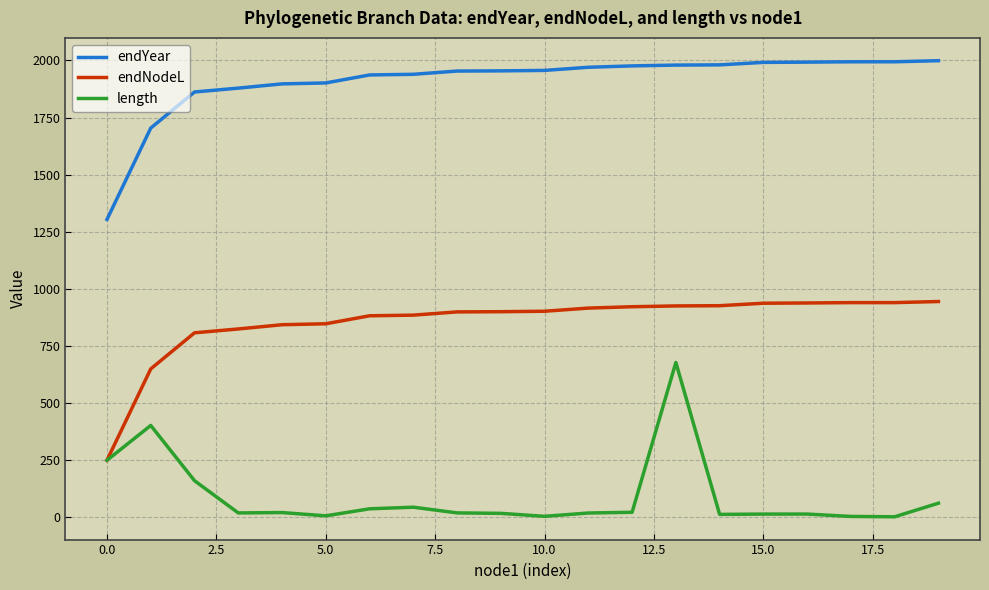

Rank the series by their maximum value, from lowest to highest.

length, endNodeL, endYear